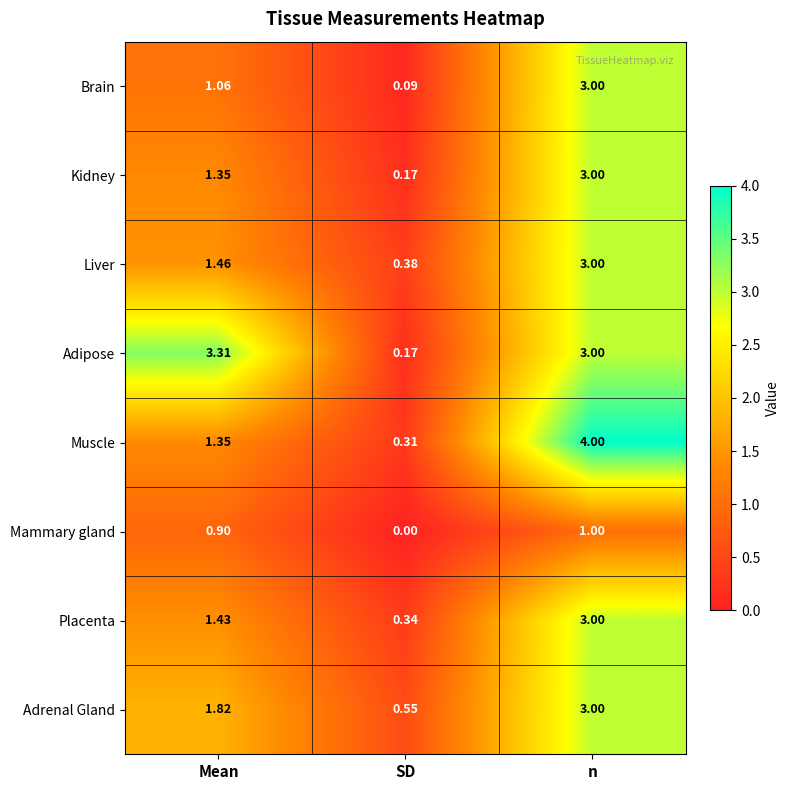

Which series has the largest range (max minus min)?

Muscle